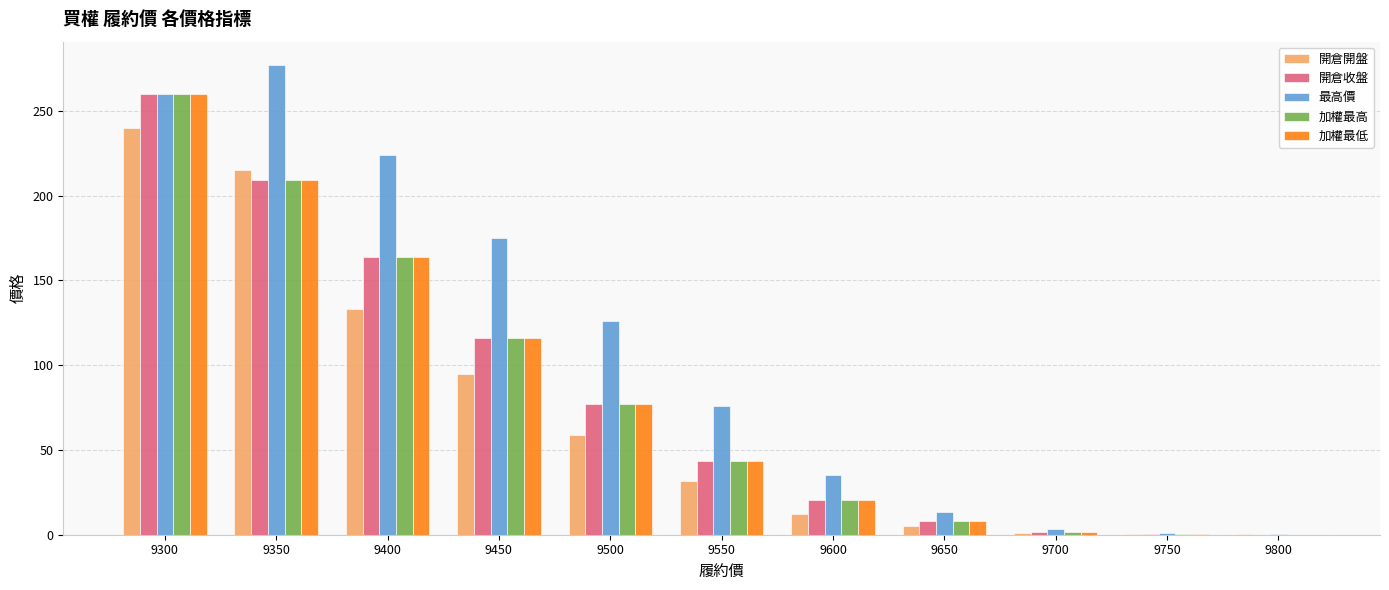

Read the 最高價 value at 9300.

260.0